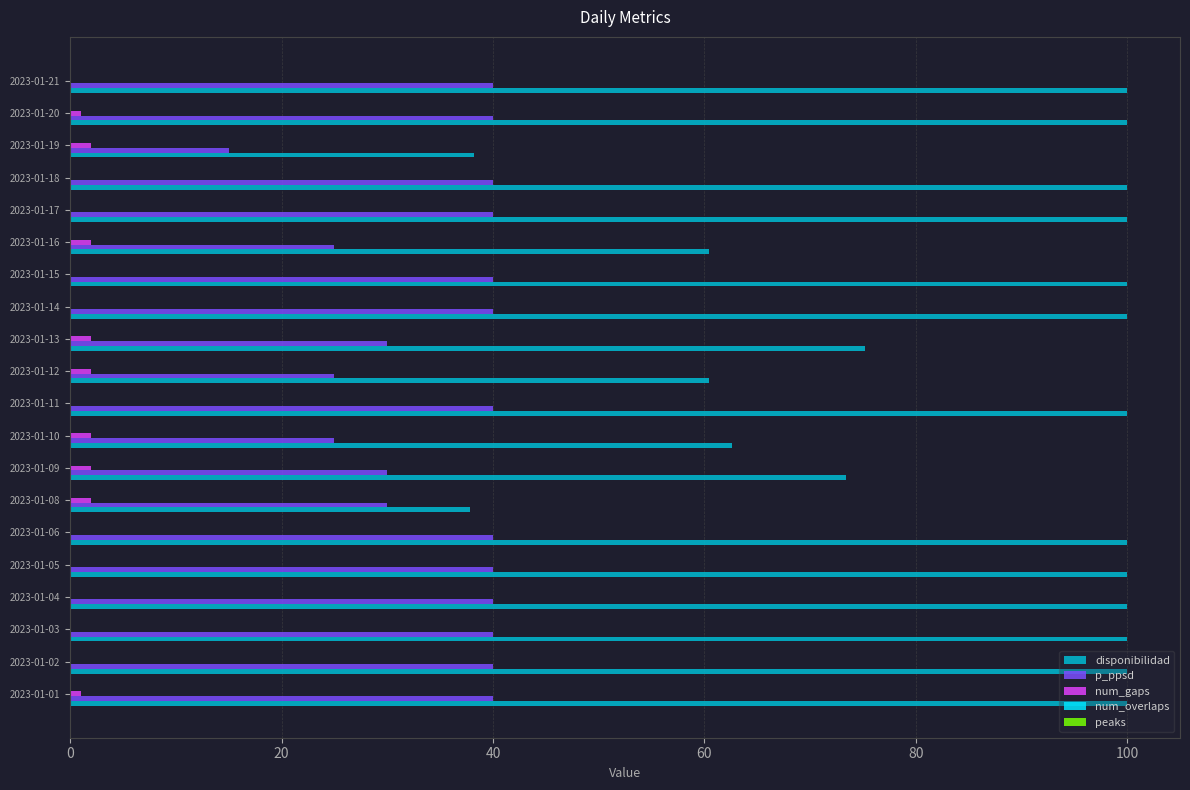

The p_ppsd series shows 18.5 at 2023-01-21. True or false?

False